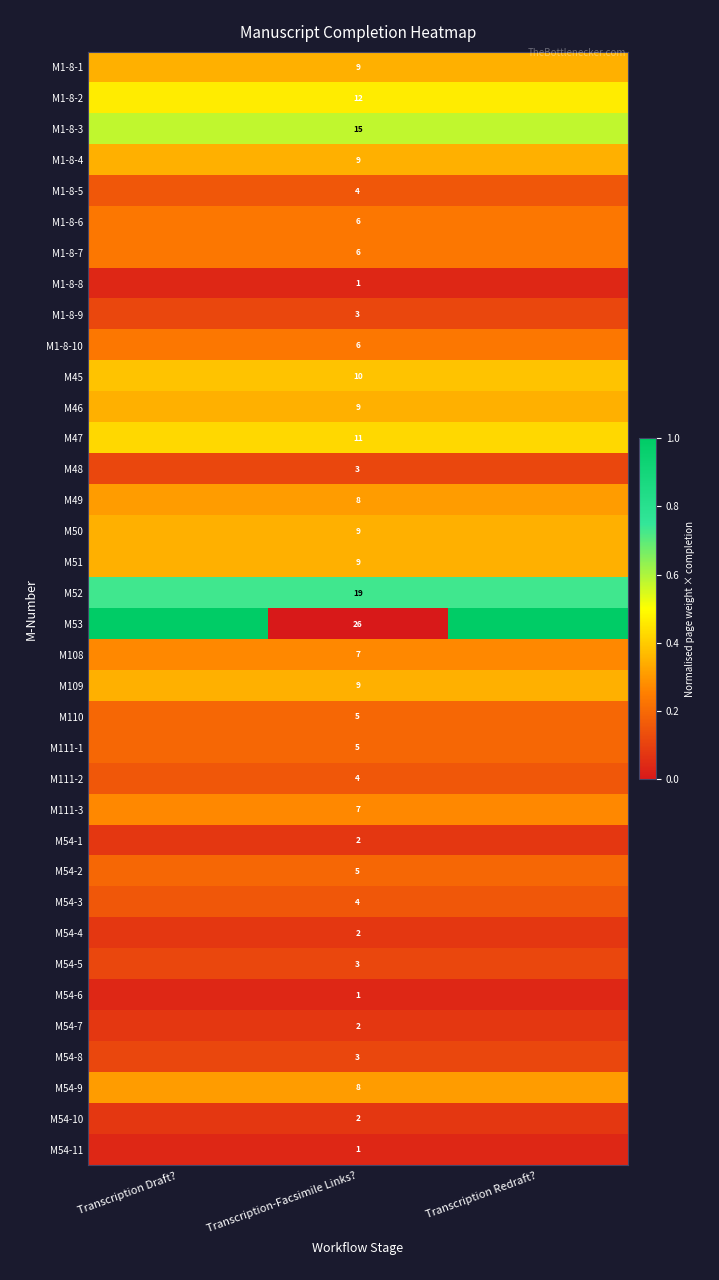

What is the difference between the highest and lowest values at Transcription Redraft??

1.0